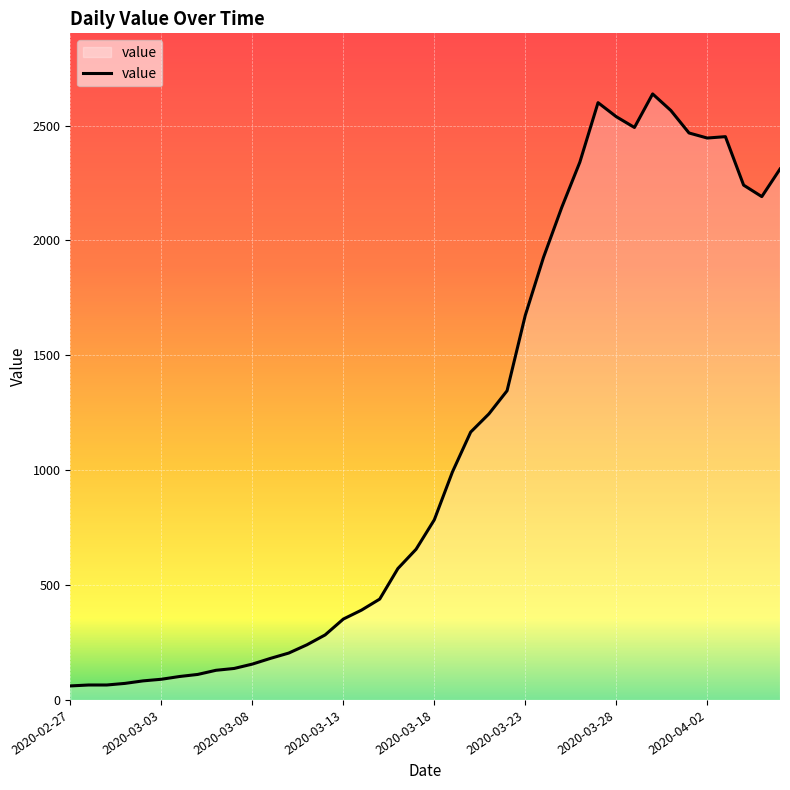

What is the minimum value shown in the chart?

61